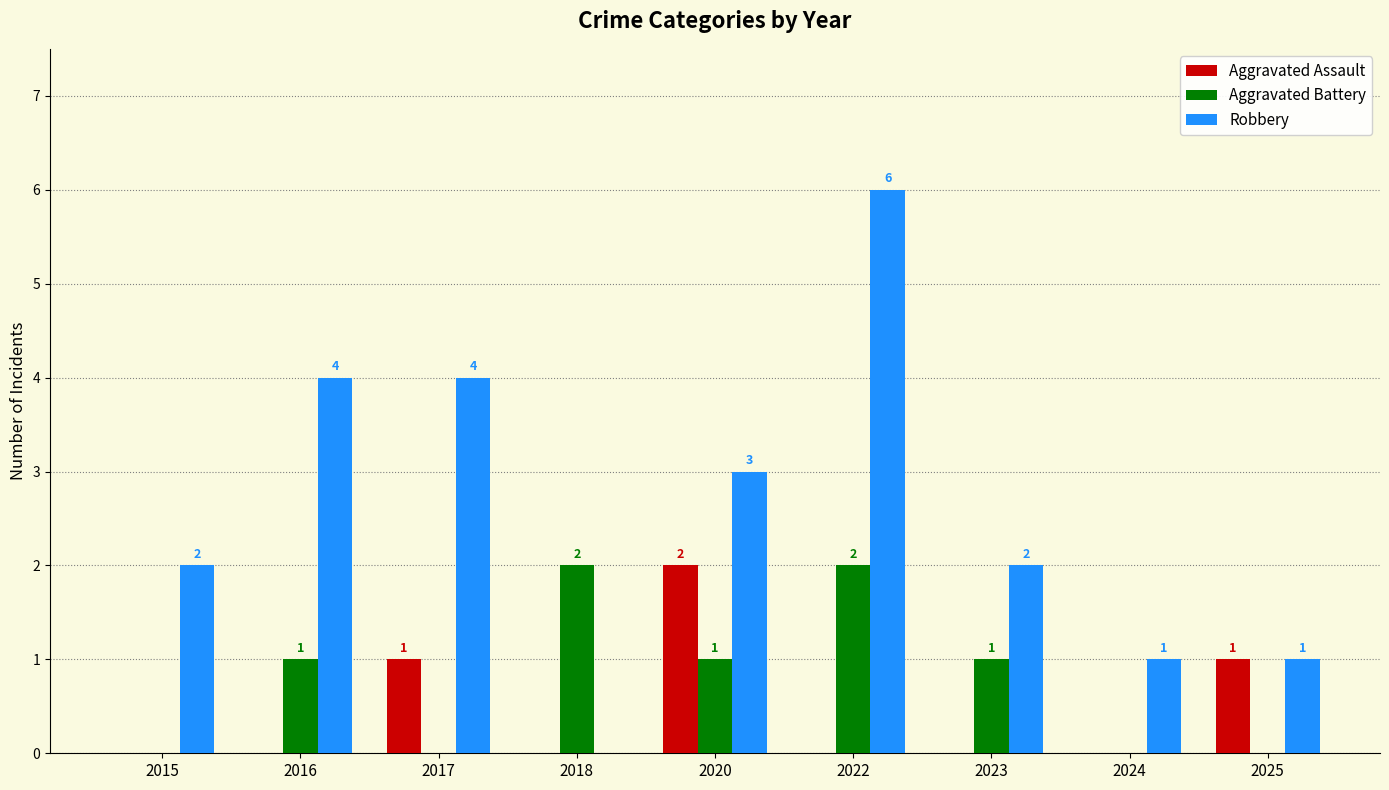

How many values in Aggravated Assault are above zero?

3